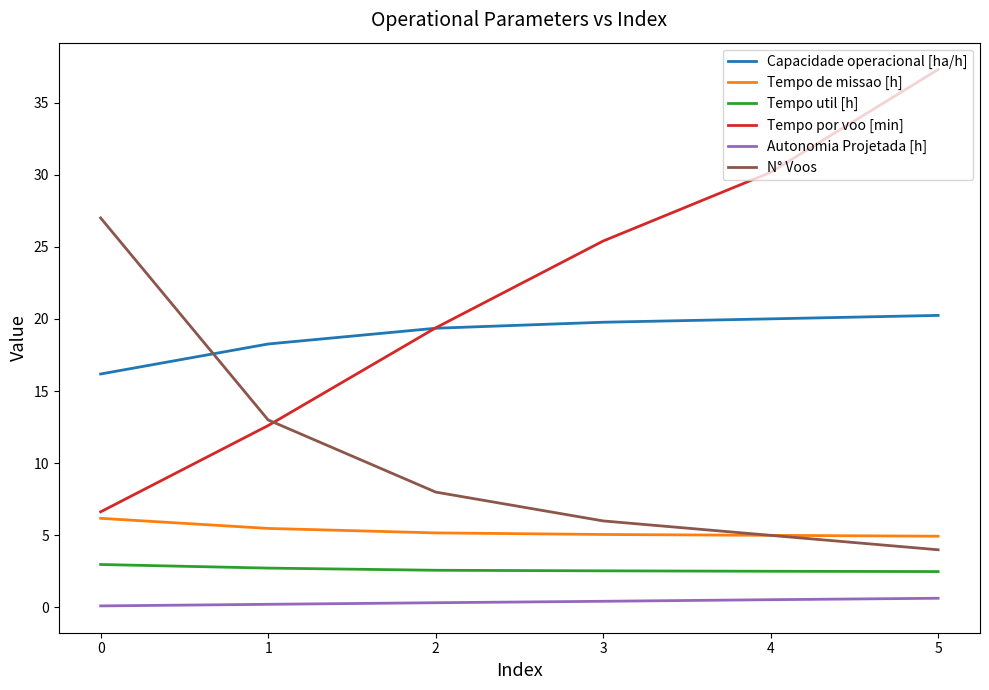

Which series has the largest range (max minus min)?

Tempo por voo [min]